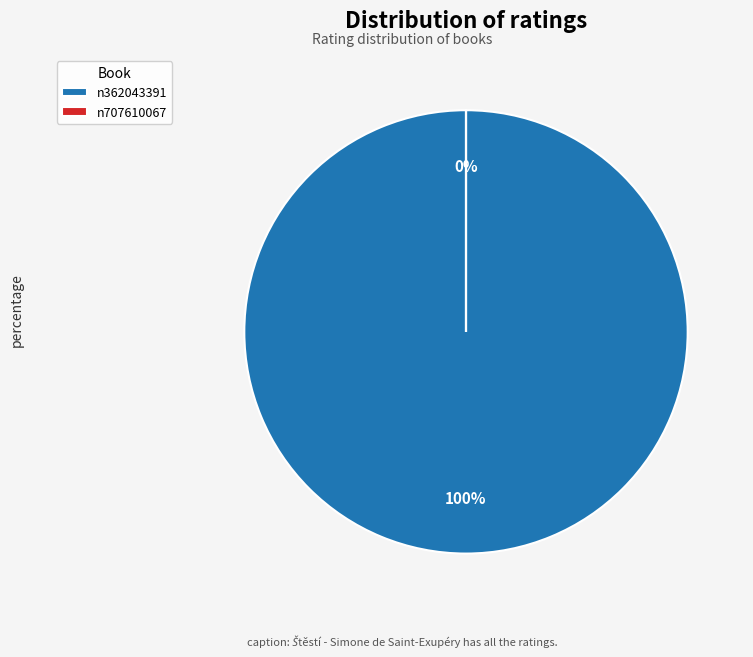

True or false: Štěstí - Nejkrásnější citáty (n707610067) accounts for 12% of the total.

False